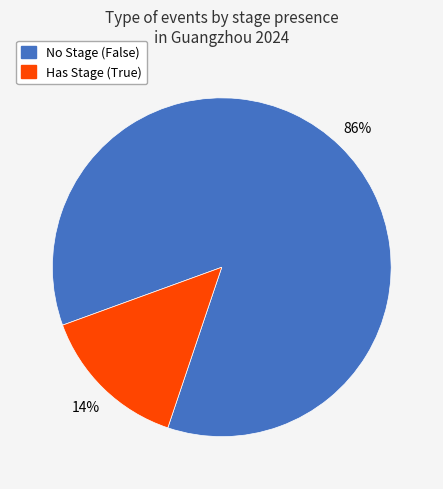

True or false: Has Stage (True) accounts for 27% of the total.

False